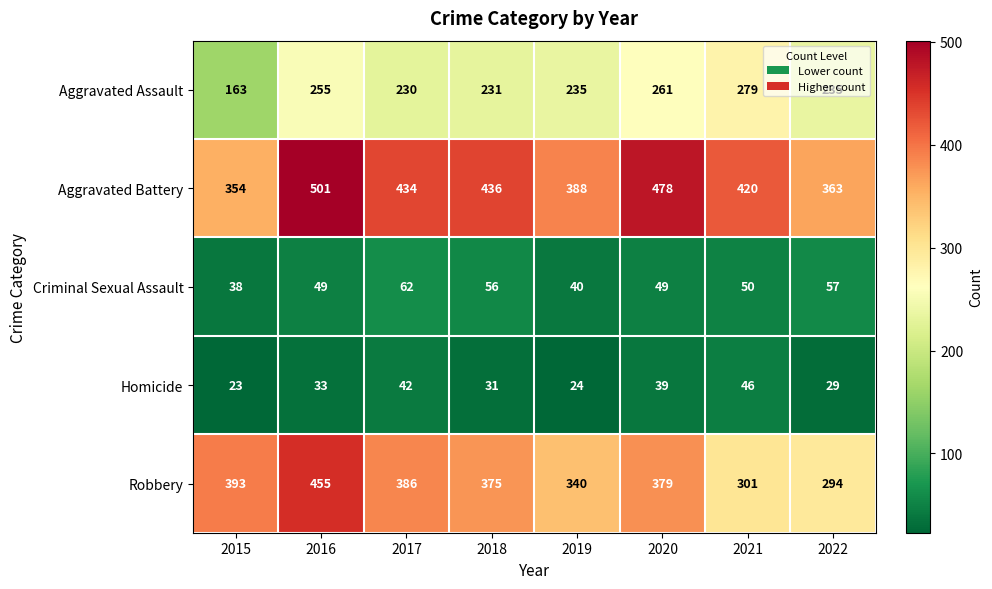

What is the lowest value of the Aggravated Assault series?

163